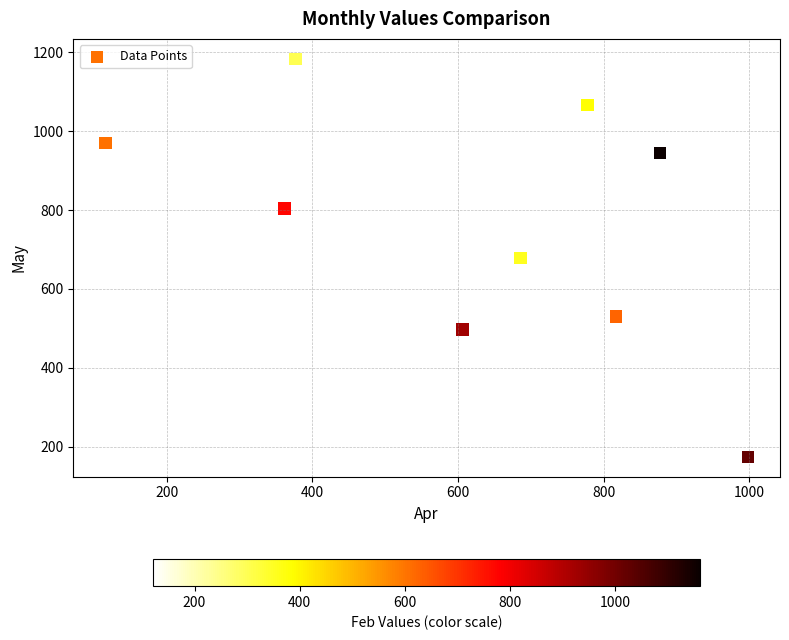

What is the average Y value?

709